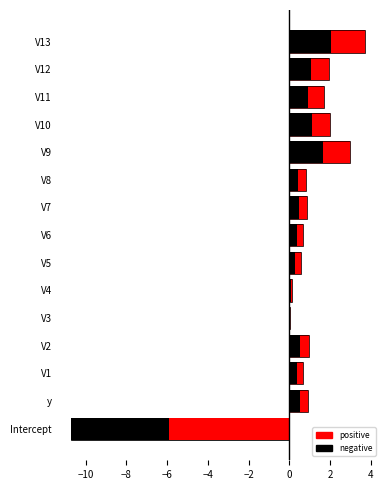

How many positive values are there?

14